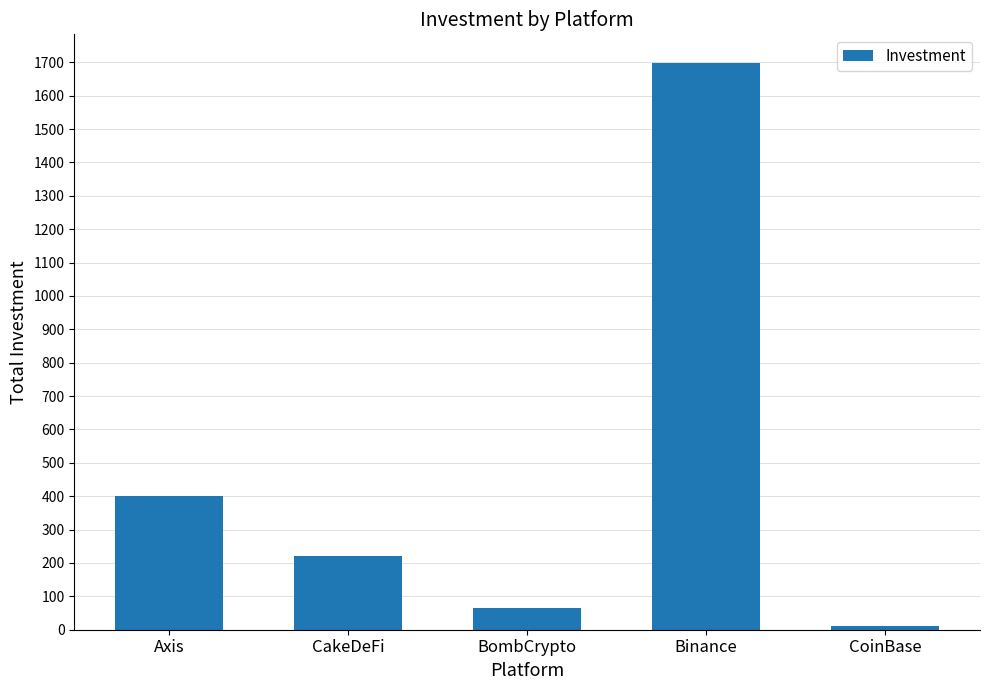

How many bars are there in total?

5